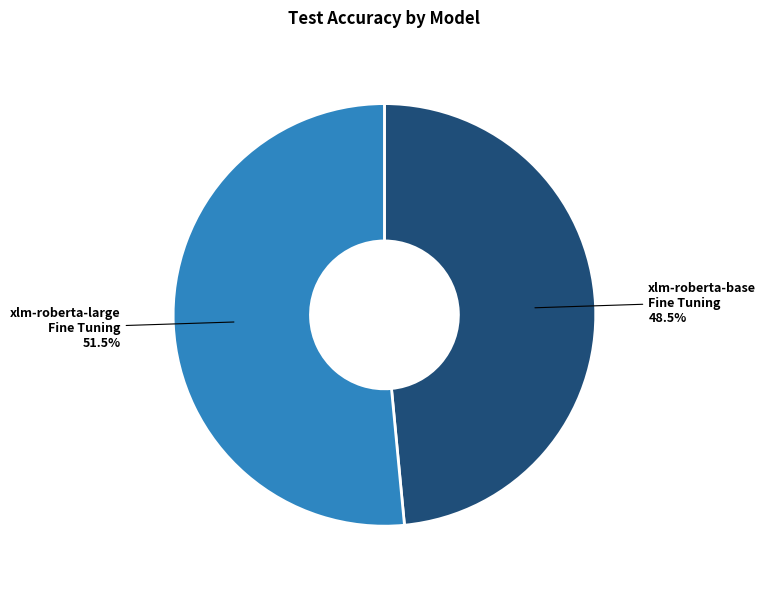

How much of the chart is everything except xlm-roberta-base Fine Tuning?

51.5%